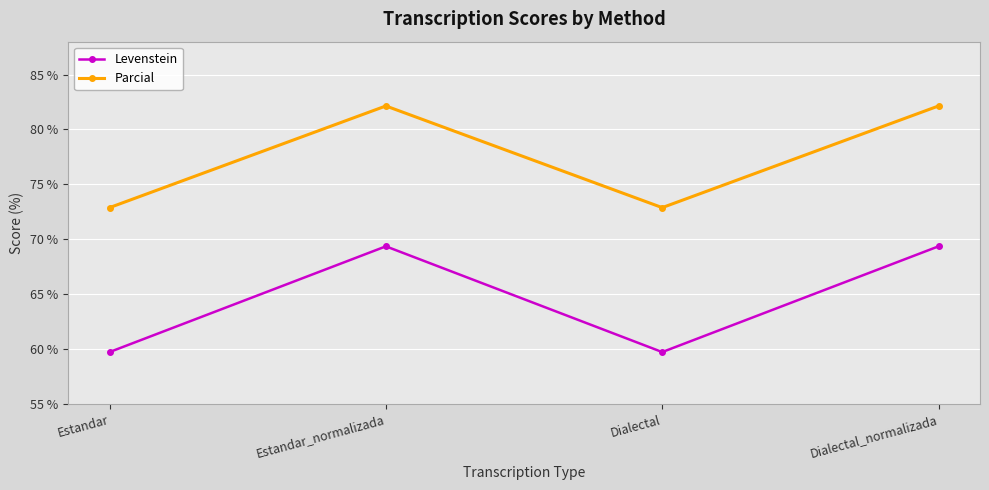

True or false: Levenstein and Parcial cross at least once.

False